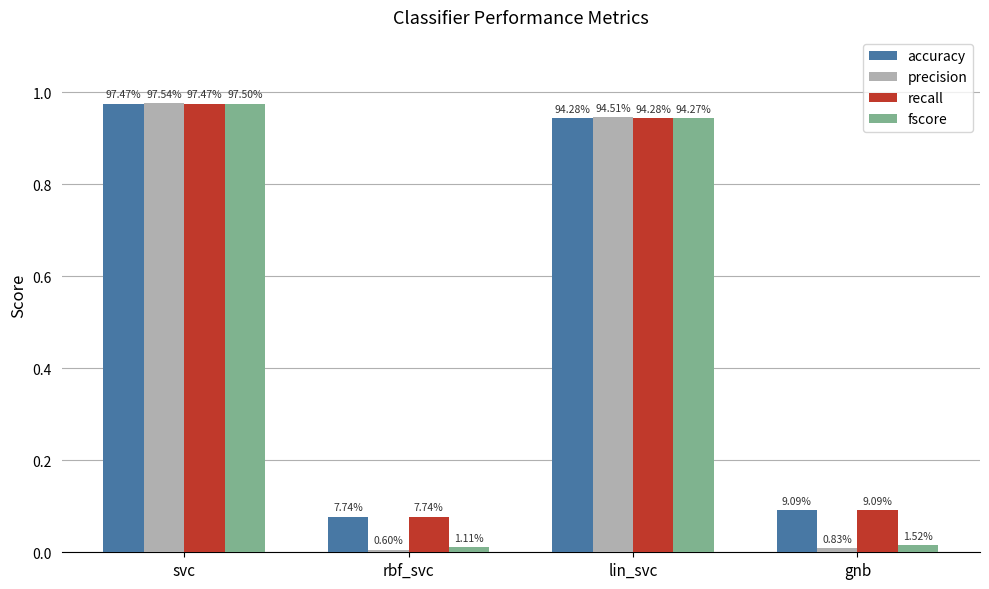

At which label is accuracy closest to 0?

rbf_svc